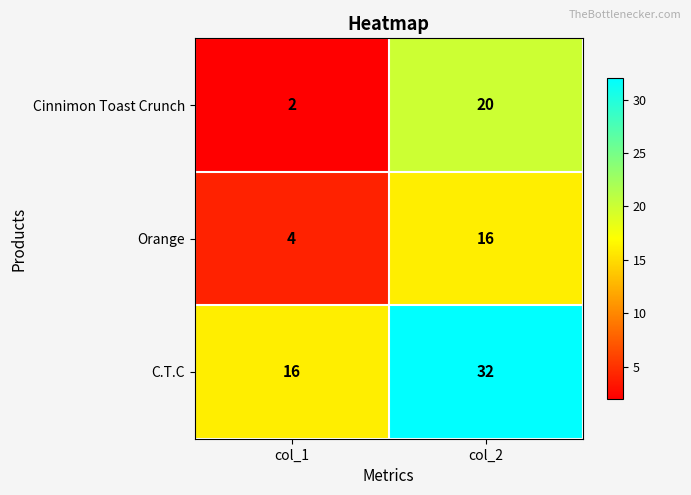

The value of C.T.C at col_2 is 32. True or false?

True